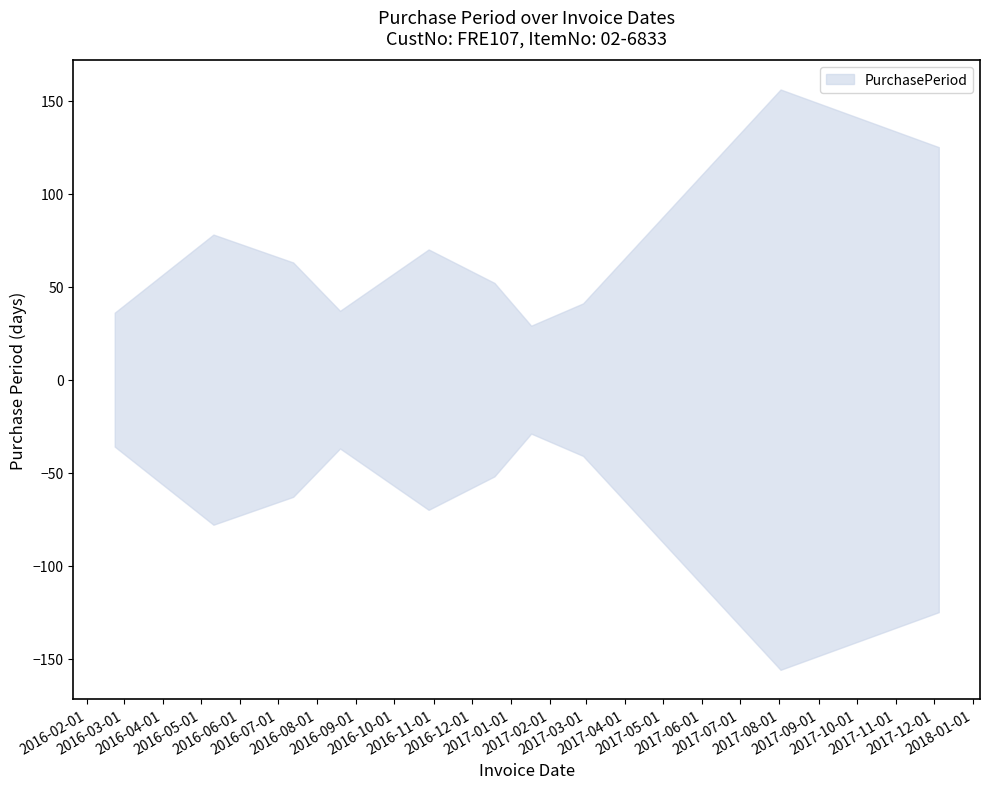

What is the minimum value shown in the chart?

29